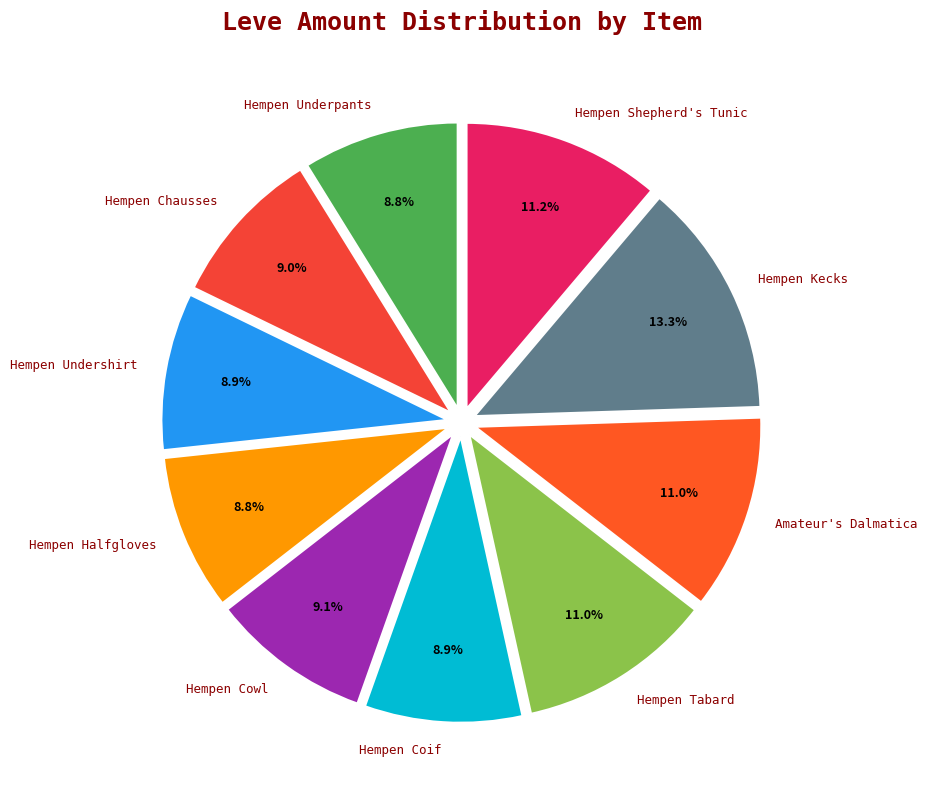

What is the total percentage of Hempen Coif and Amateur's Dalmatica?

19.9%